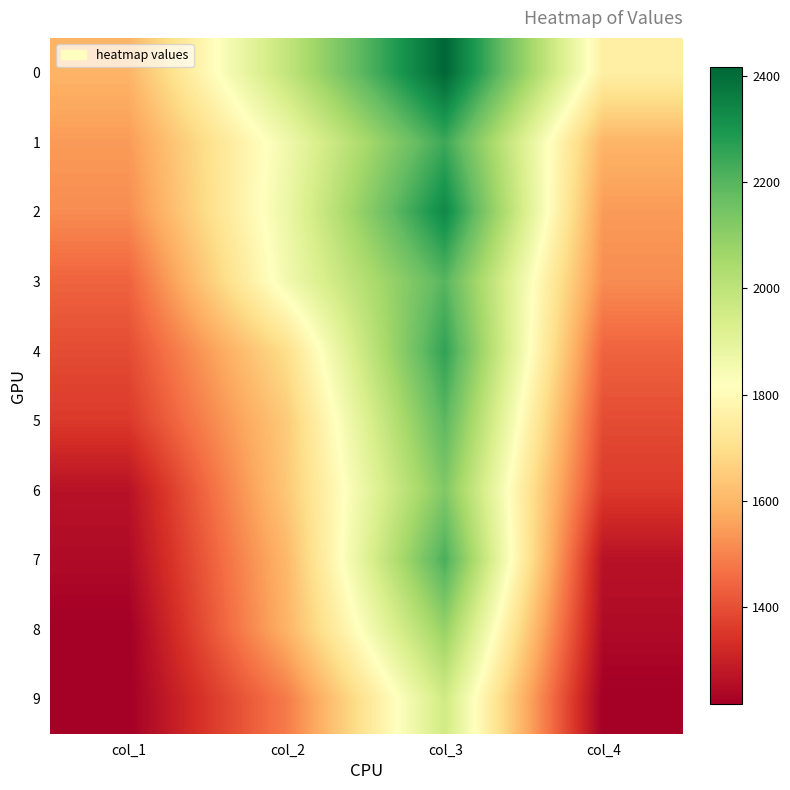

At which category is the sum across all series the highest?

col_3